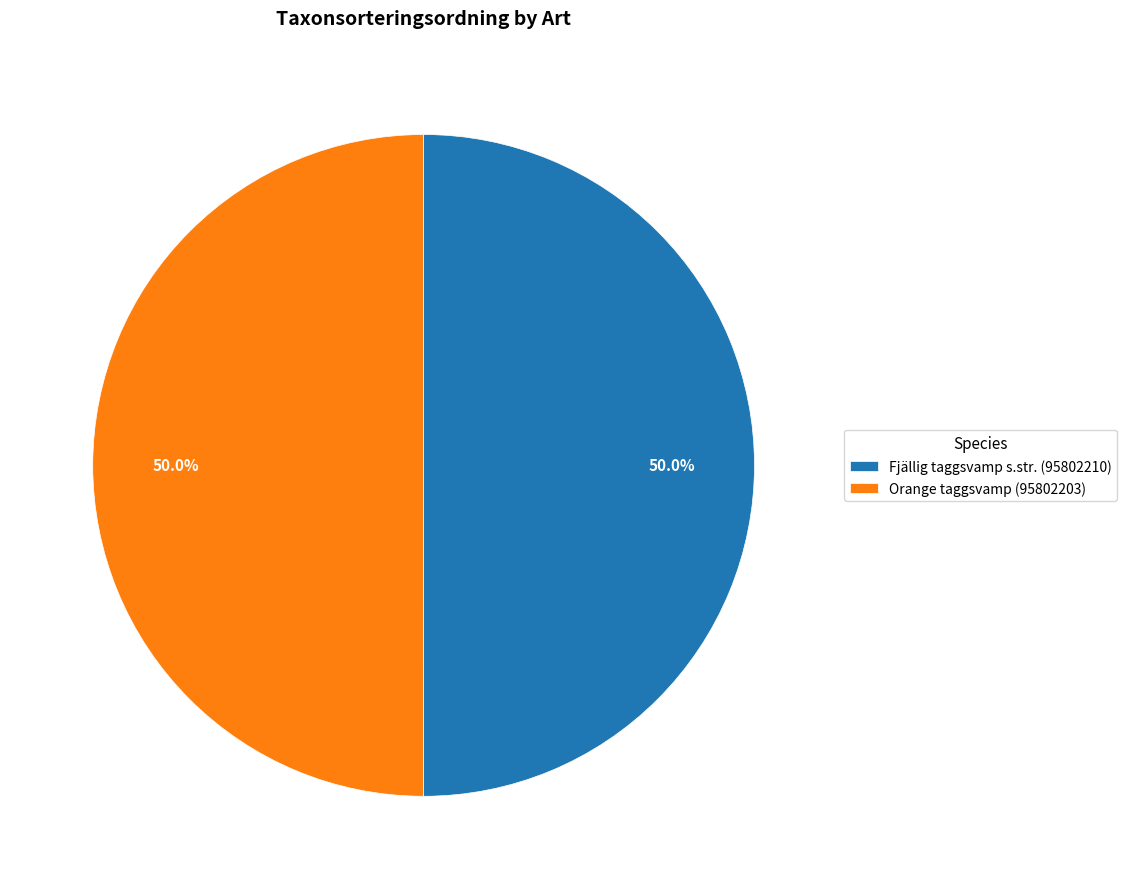

What is the total percentage of Orange taggsvamp (95802203) and Fjällig taggsvamp s.str. (95802210)?

100.0%